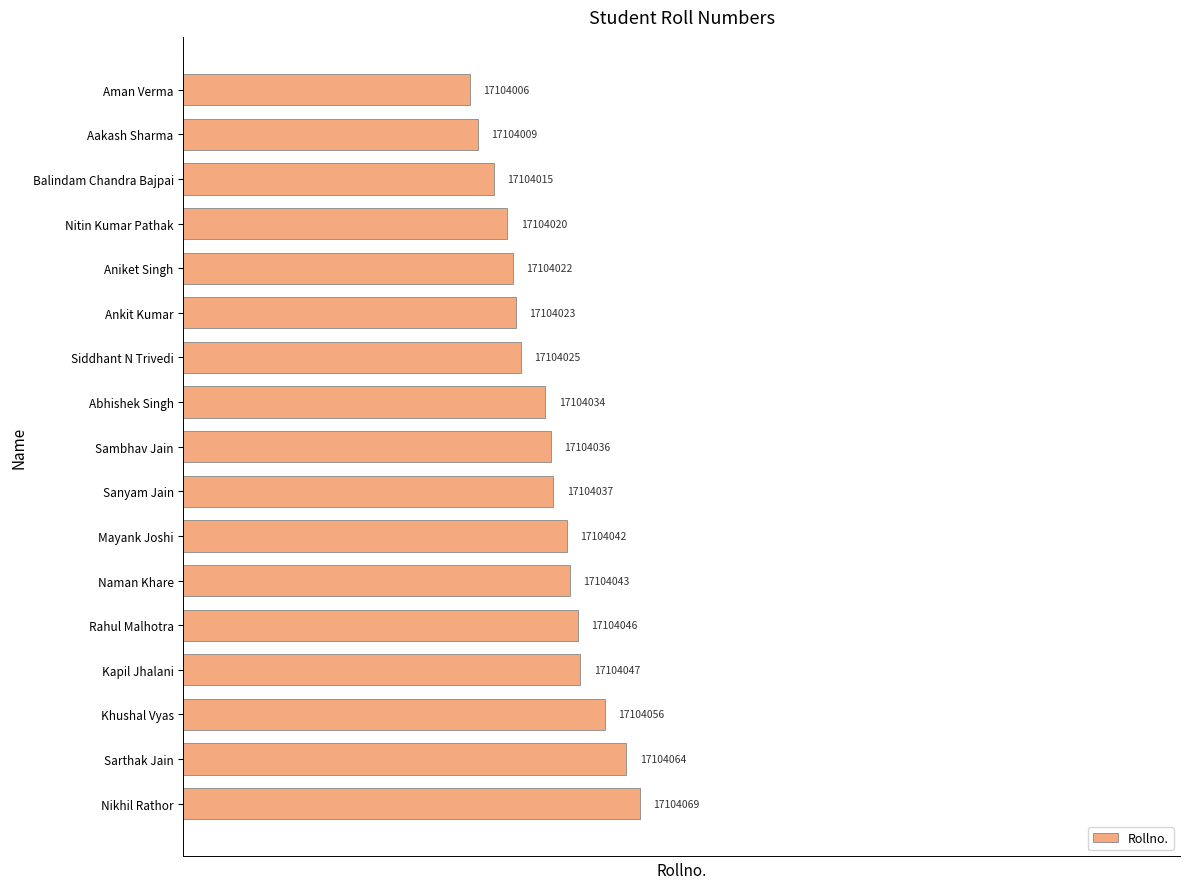

What position from the bottom is Ankit Kumar?

12